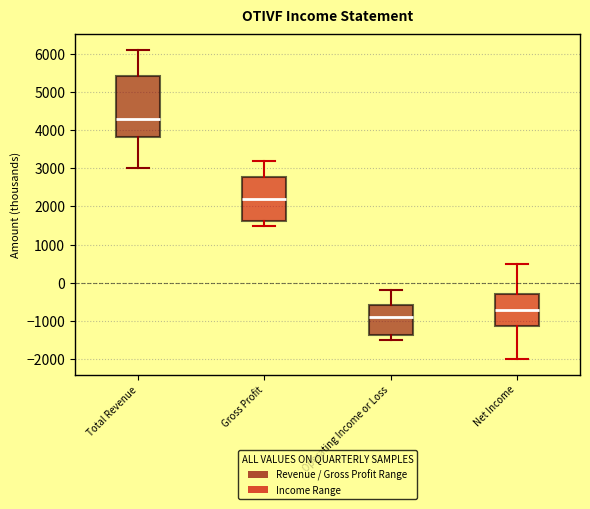

Reading left to right, transcribe this box plot: for each box, give where its median line is, the range the box spans, and where its two whiskers end, as read against the y-axis. The values are not printed on the chart, so give them approximately, as read against the axis.

Total Revenue: median 4300, box 3800 to 5400, whiskers 3000 to 6100
Gross Profit: median 2200, box 1600 to 2800, whiskers 1500 to 3200
Operating Income or Loss: median -900, box -1400 to -600, whiskers -1500 to -200
Net Income: median -700, box -1100 to -300, whiskers -2000 to 500